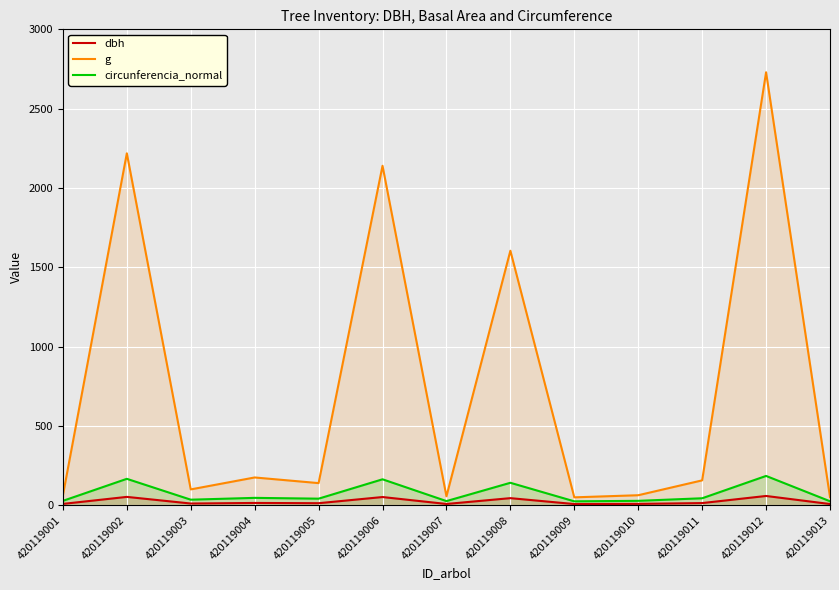

True or false: circunferencia_normal and dbh intersect in this chart.

False